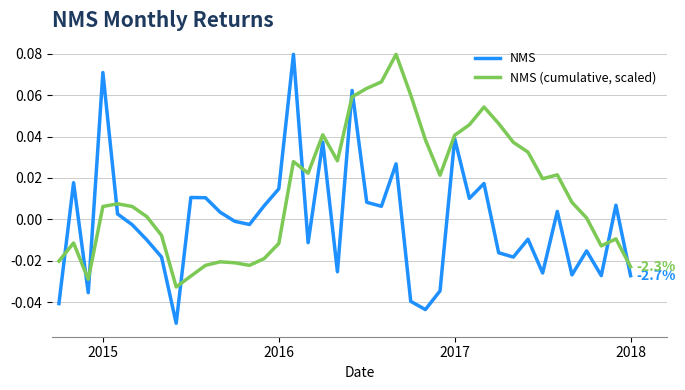

Which series has the widest spread of values?

NMS